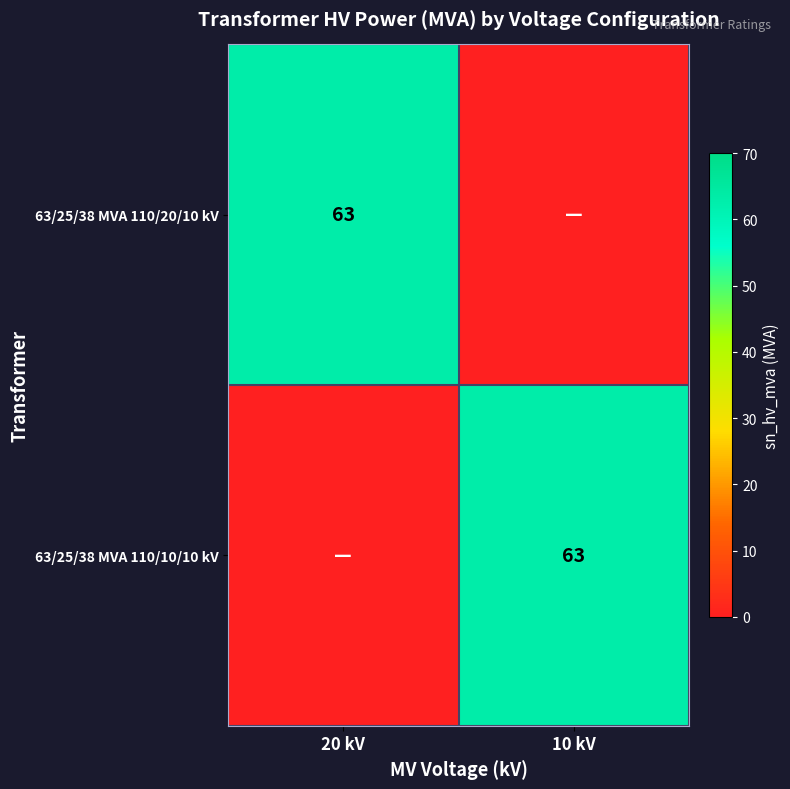

The 63/25/38 MVA 110/20/10 kV series shows 63 at 20 kV. True or false?

True